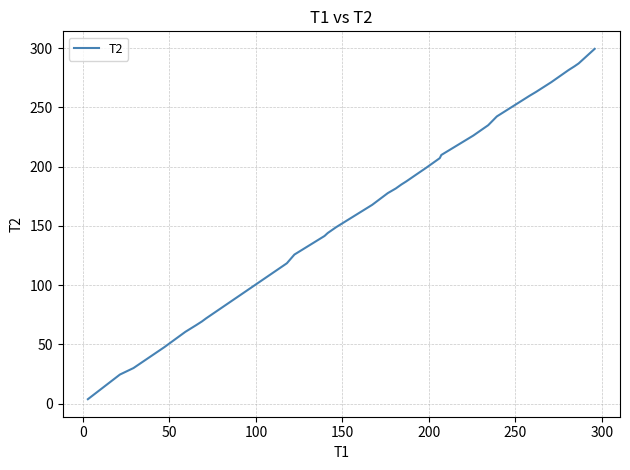

What is the difference between the maximum and minimum values?

295.7